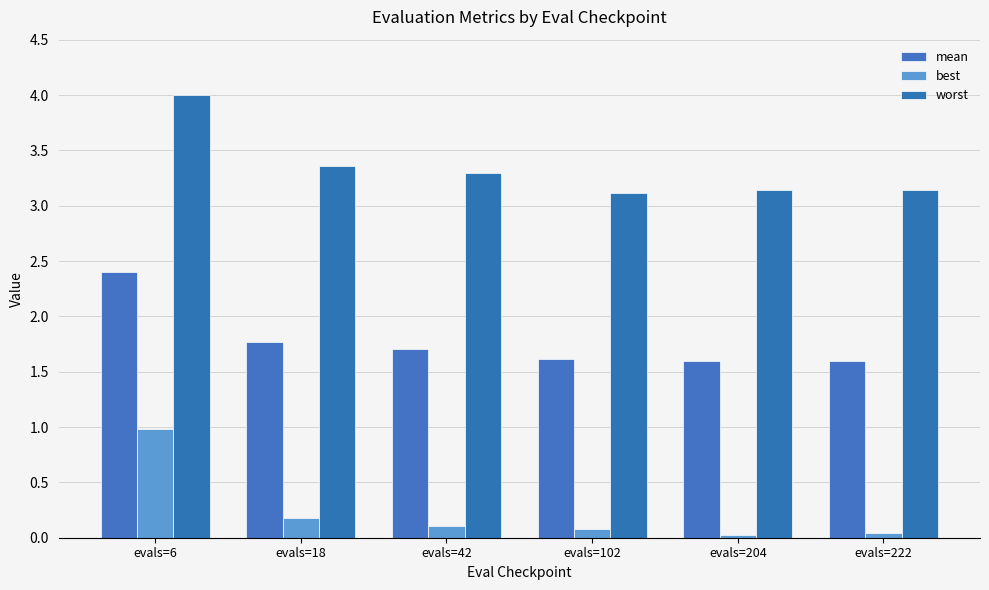

How many bars are there in total?

18